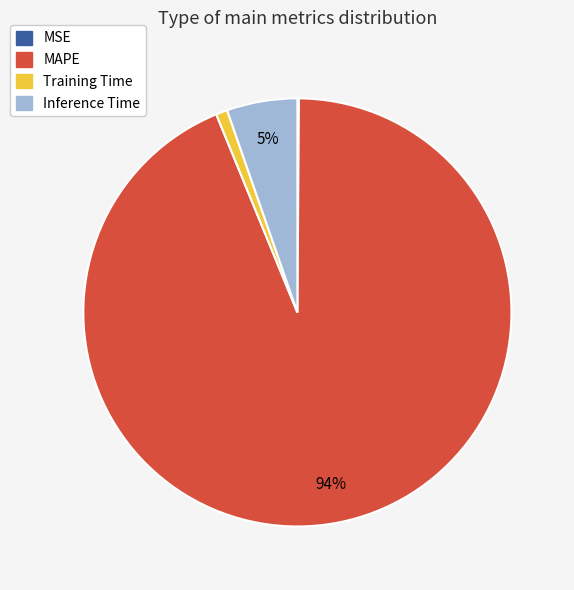

Is the sum of Inference Time and MAPE greater than half?

Yes